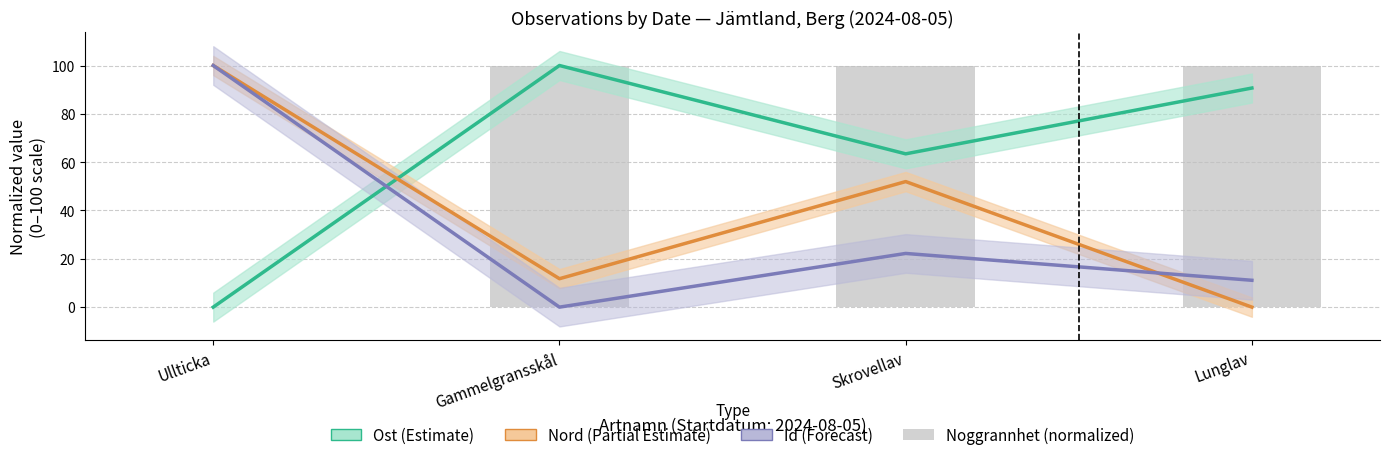

How many values in Id (Forecast) are above zero?

3